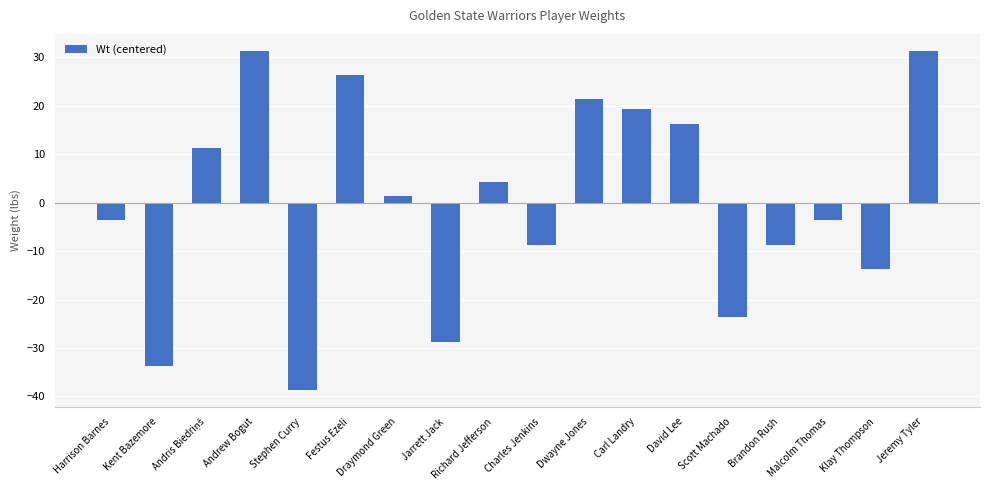

Read the value at David Lee.

16.3